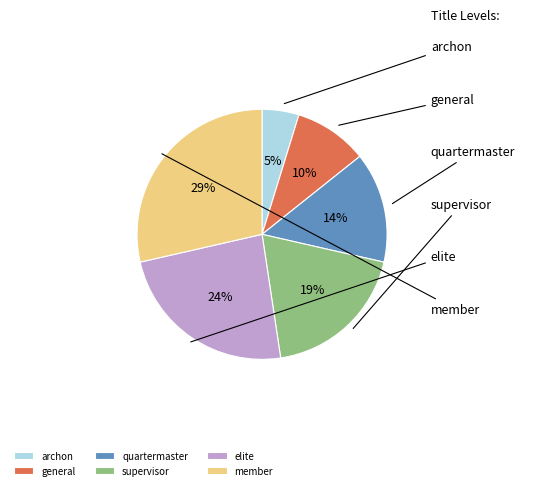

What is the largest slice in the pie chart?

member